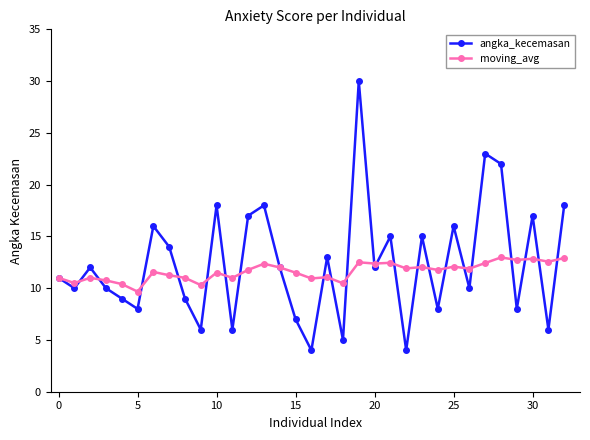

What is the value of the angka_kecemasan point at the 25th from the left?

8.0